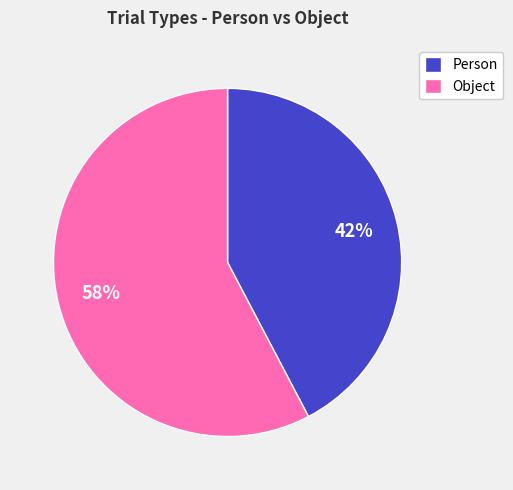

What is the ratio of the value at Object to the value at Person?

1.4